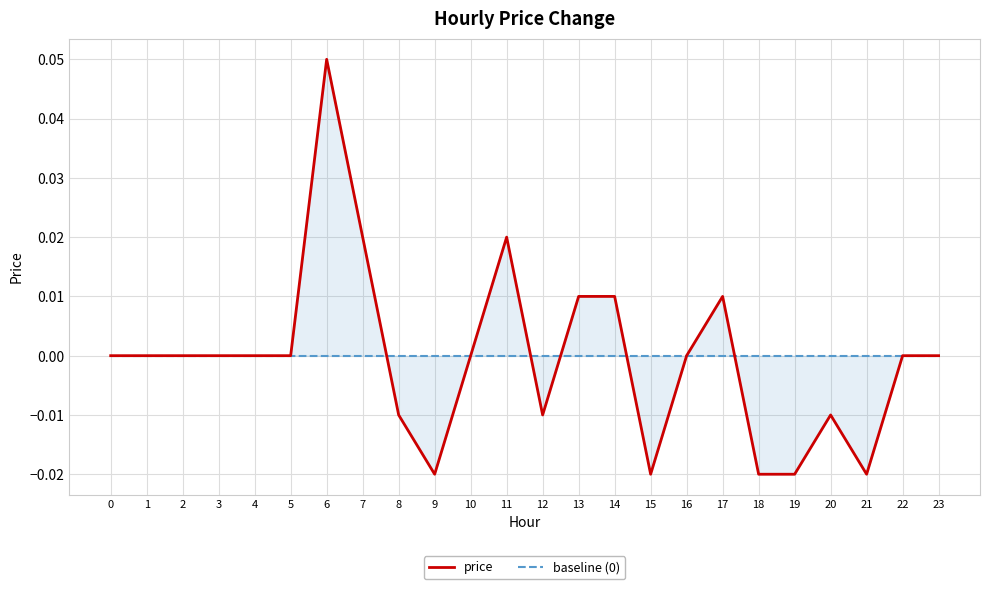

True or false: price and baseline (0) cross at least once.

True